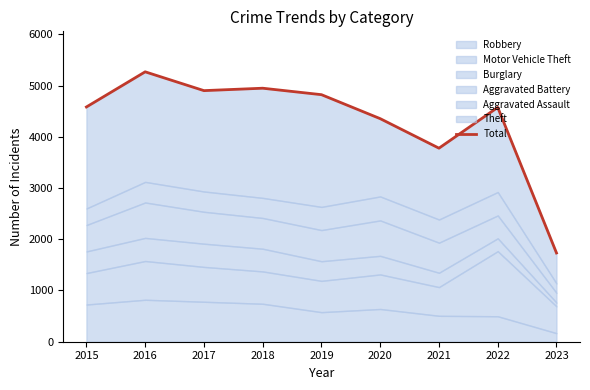

How many lines are shown in the chart?

1